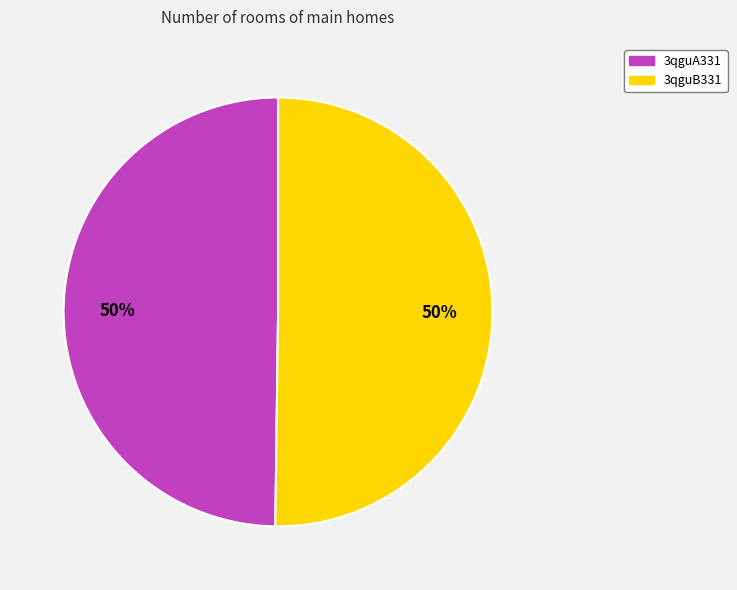

Is it true that 3qguA331 is 50% of the pie?

True